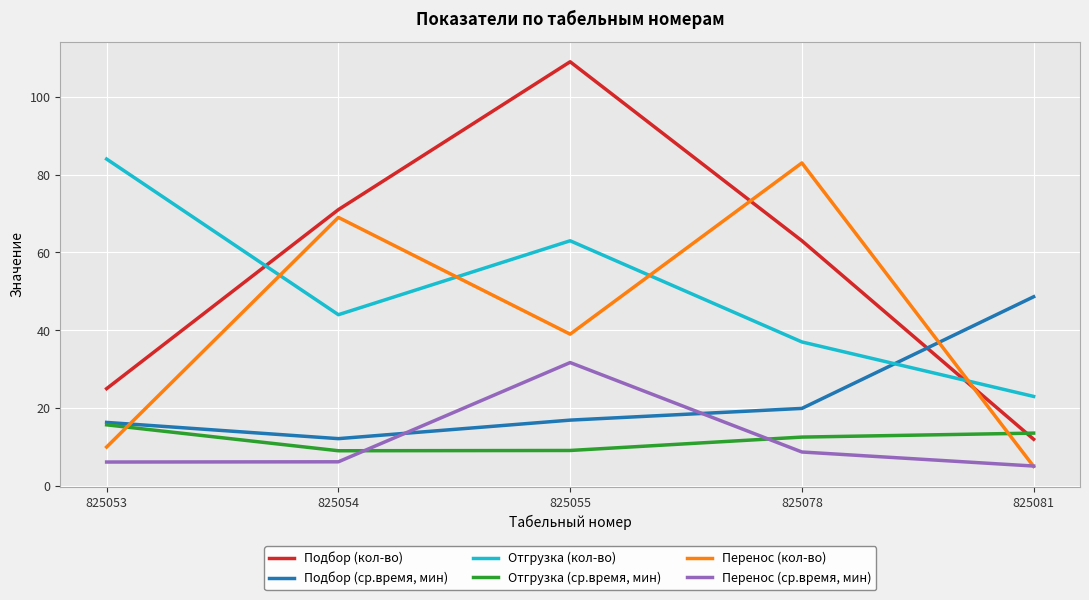

Rank the categories by Подбор (кол-во) value from lowest to highest.

825081, 825053, 825078, 825054, 825055